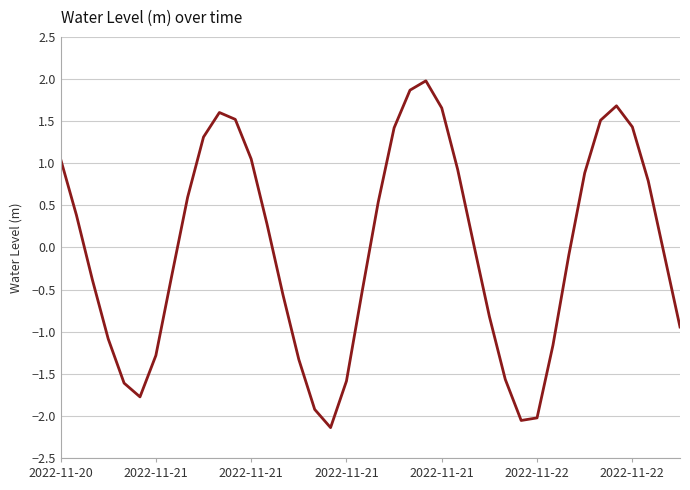

What is the maximum value shown in the chart?

2.0